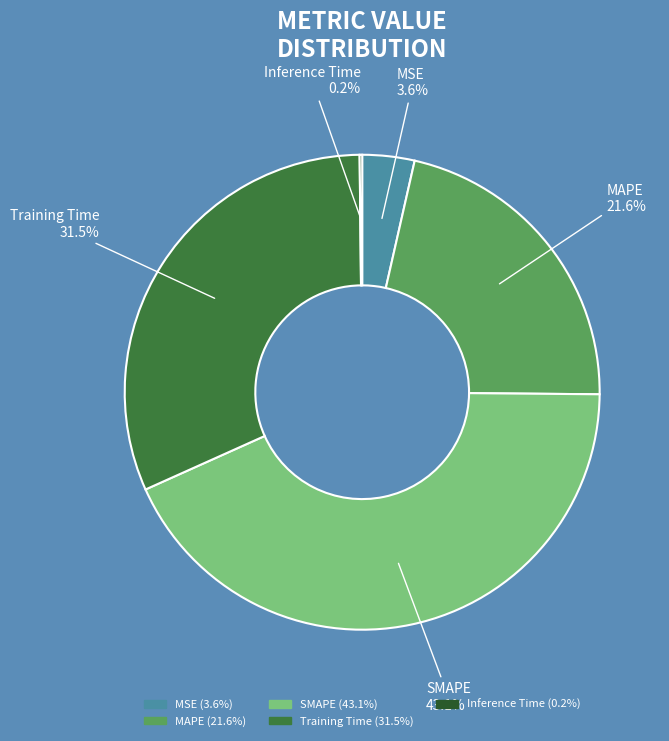

Approximately how many times larger is the value at MAPE compared to Training Time?

0.7